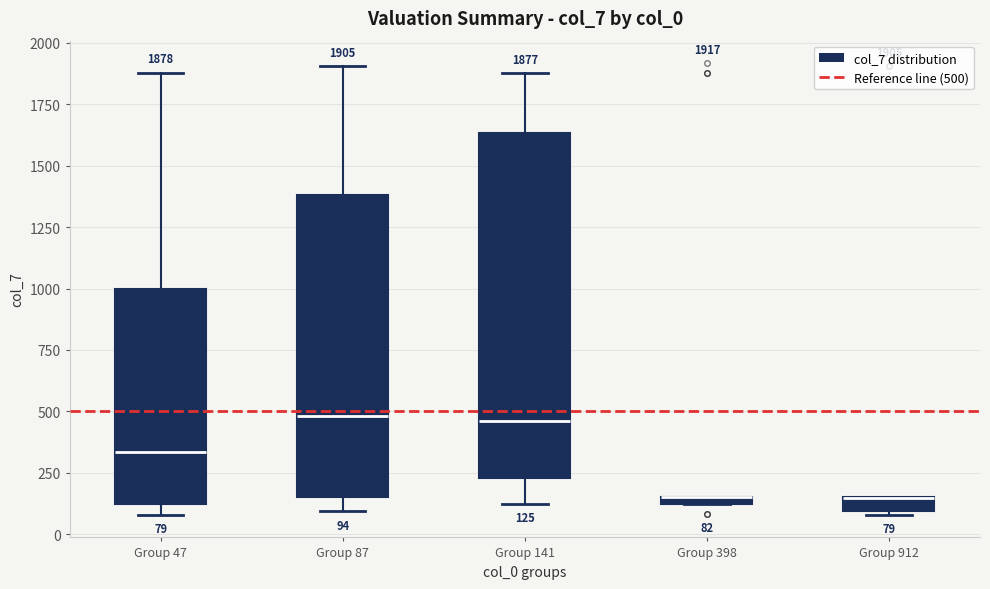

Comparing the boxes themselves (not the whiskers), which one is the tallest?

Group 141